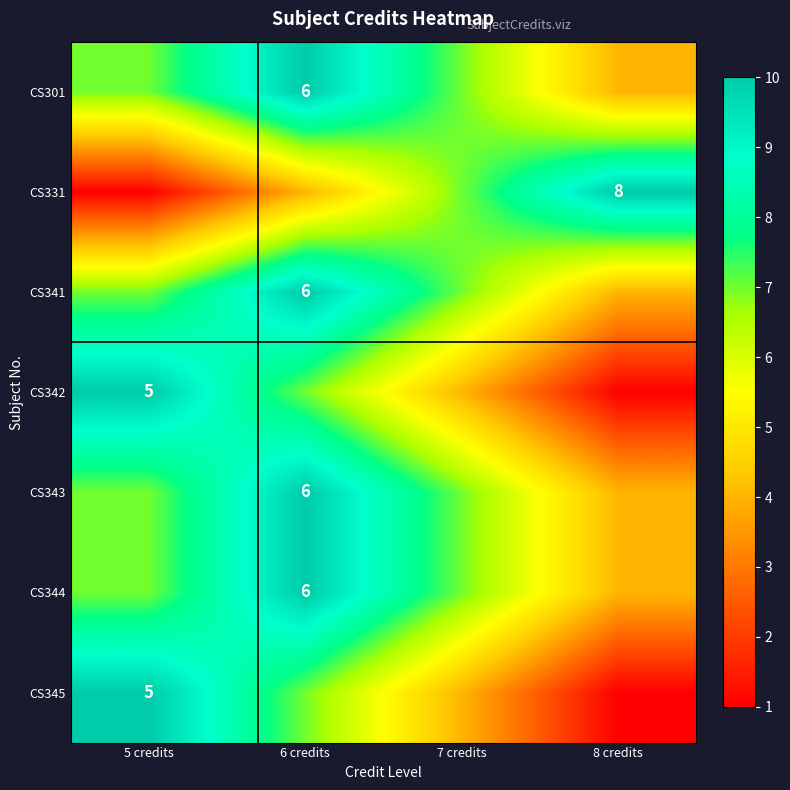

At which category does the chart reach its minimum across all series?

5 credits